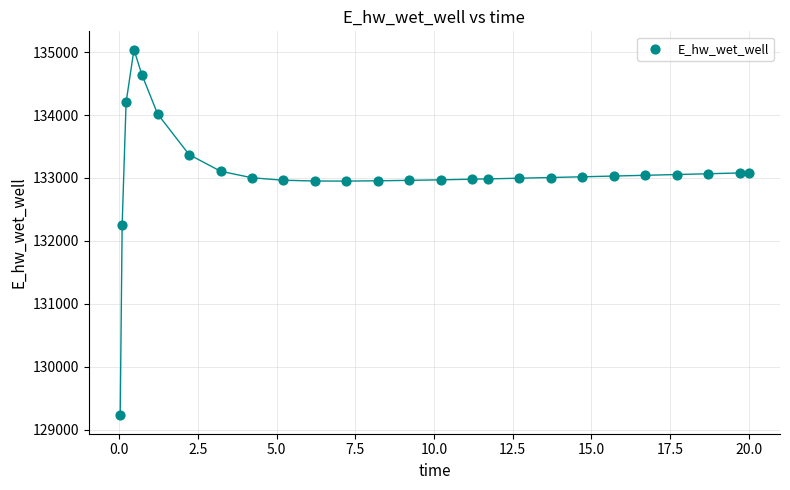

What is the range of Y values (max minus min)?

5816.4